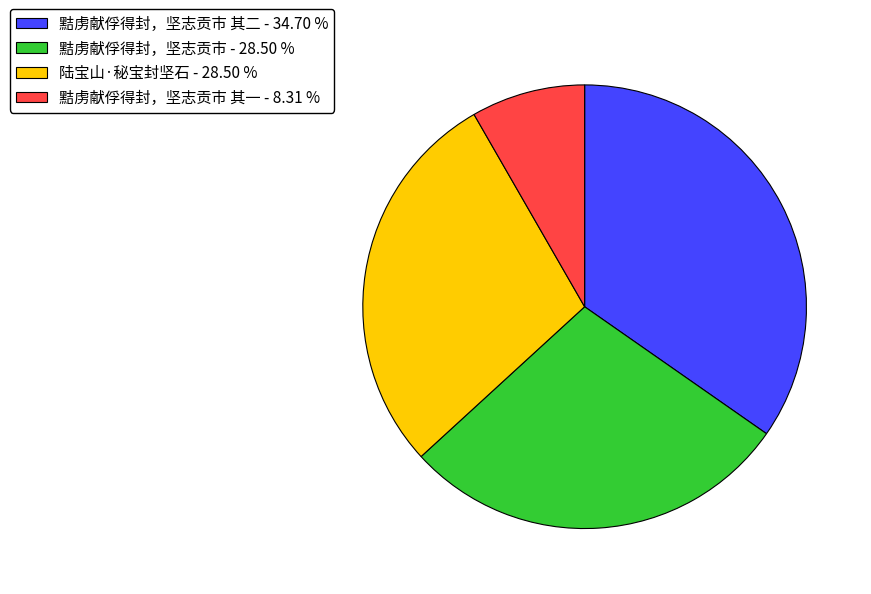

Which category has the biggest portion of the pie?

黠虏献俘得封，坚志贡市 其二 - 34.70 %